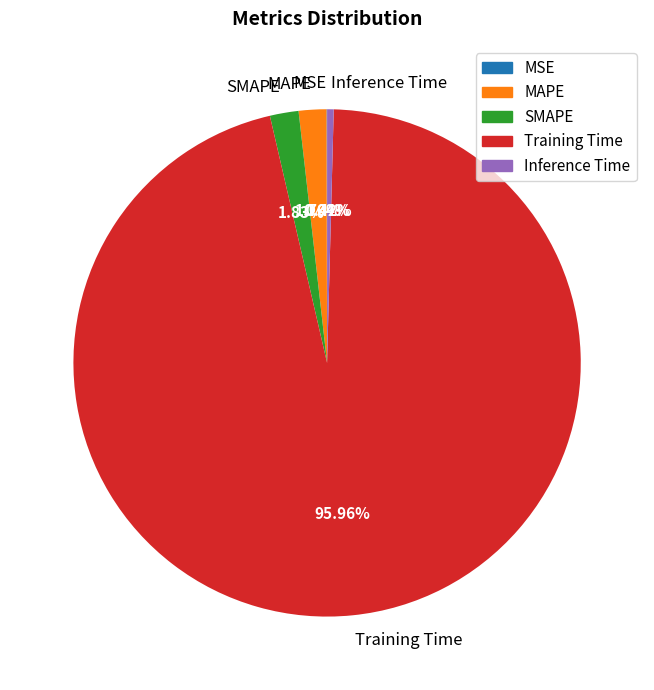

Which category has the biggest portion of the pie?

Training Time